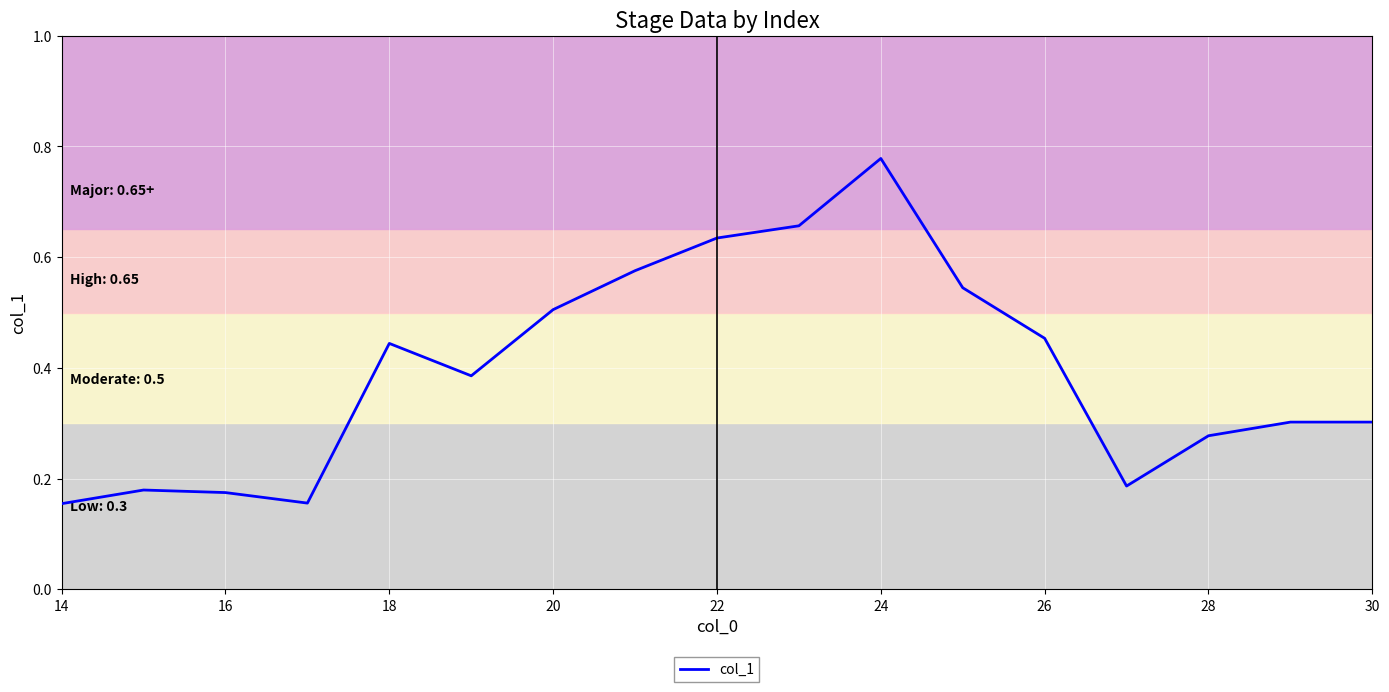

Does the chart have visible grid lines?

Yes